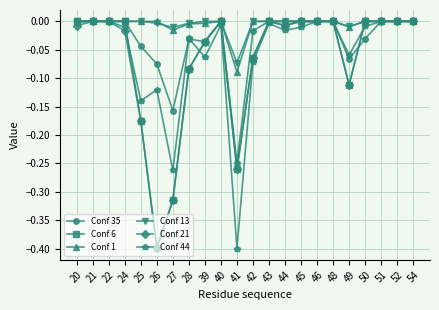

What is the sum of all Conf 21 values?

-1.5